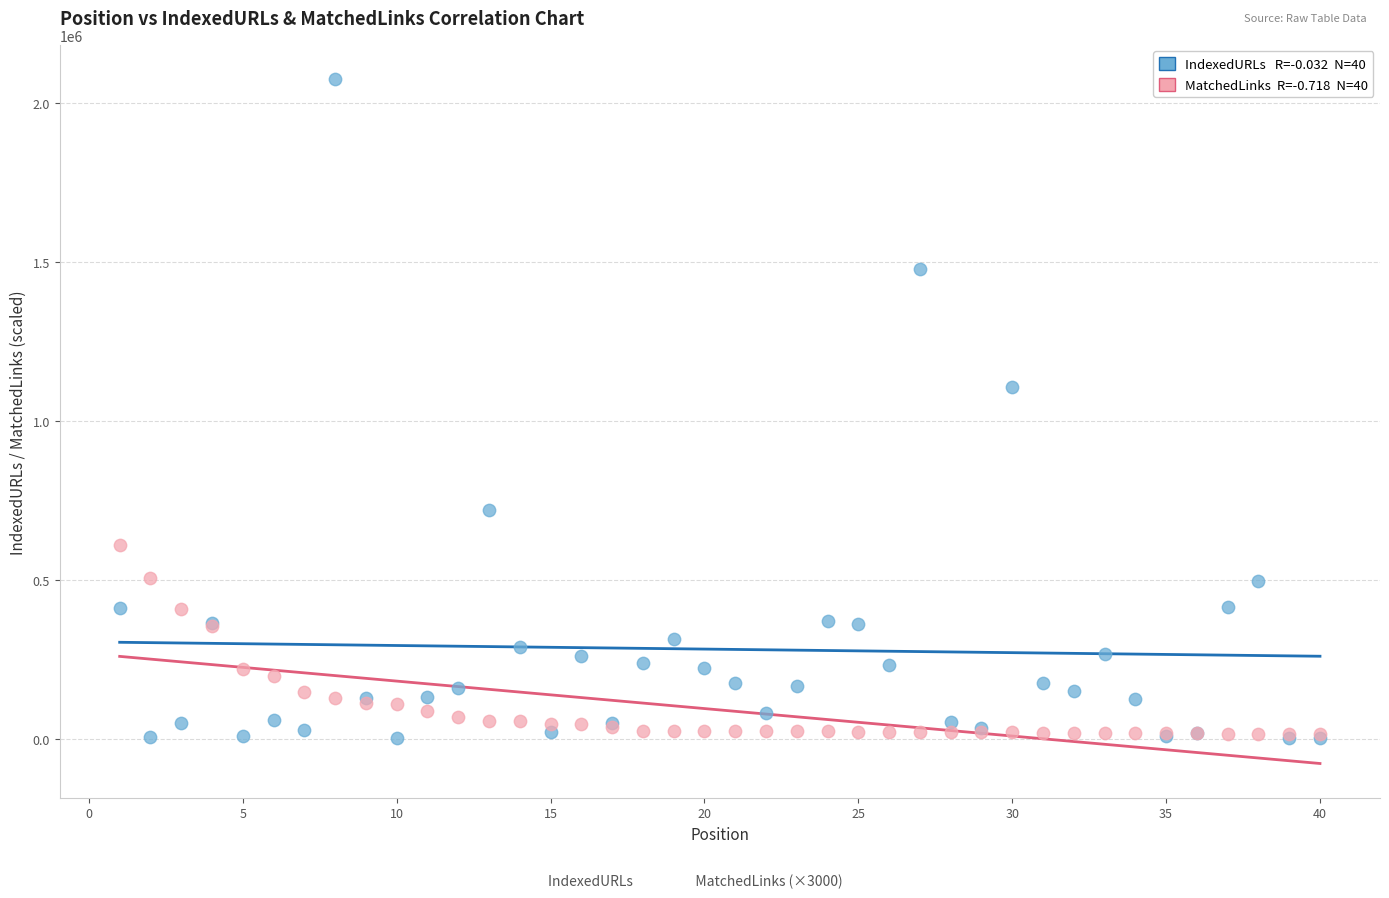

Across all series, what Y value is closest to 1039027?

1106348